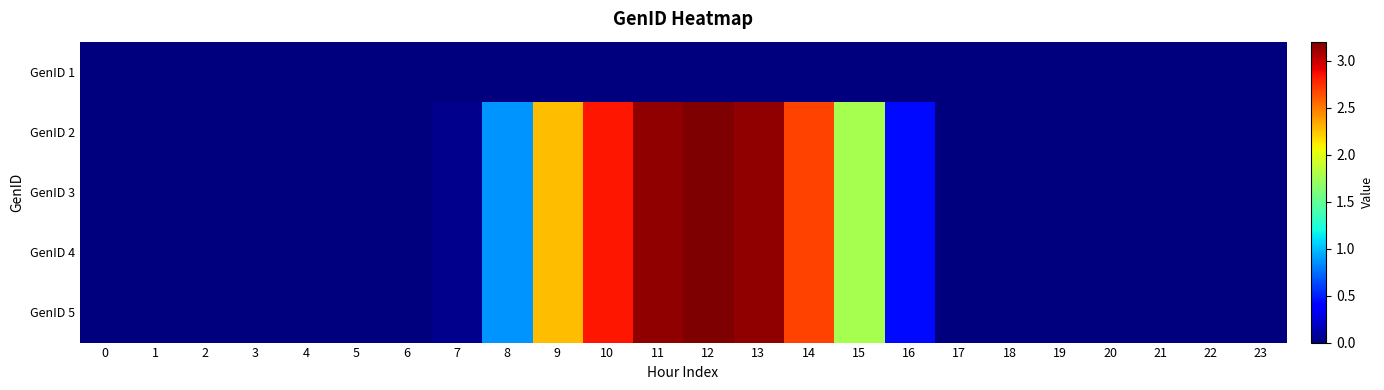

Between 23 and 0, which is larger?

23